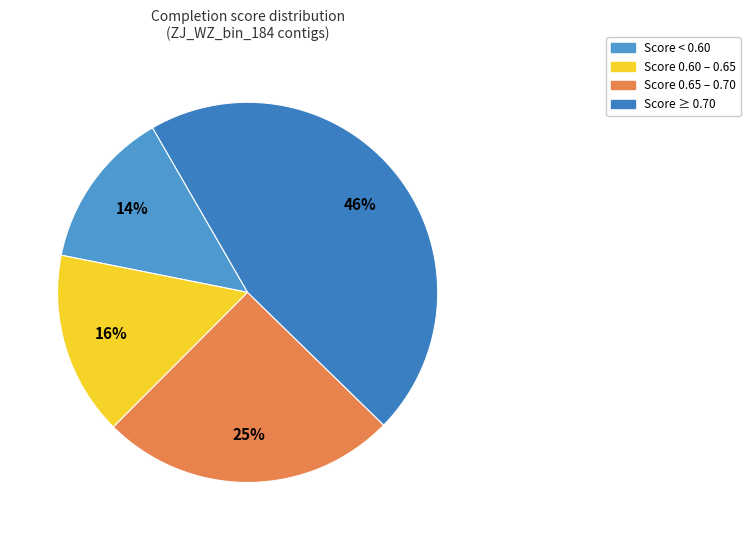

How many slices are in this pie chart?

4